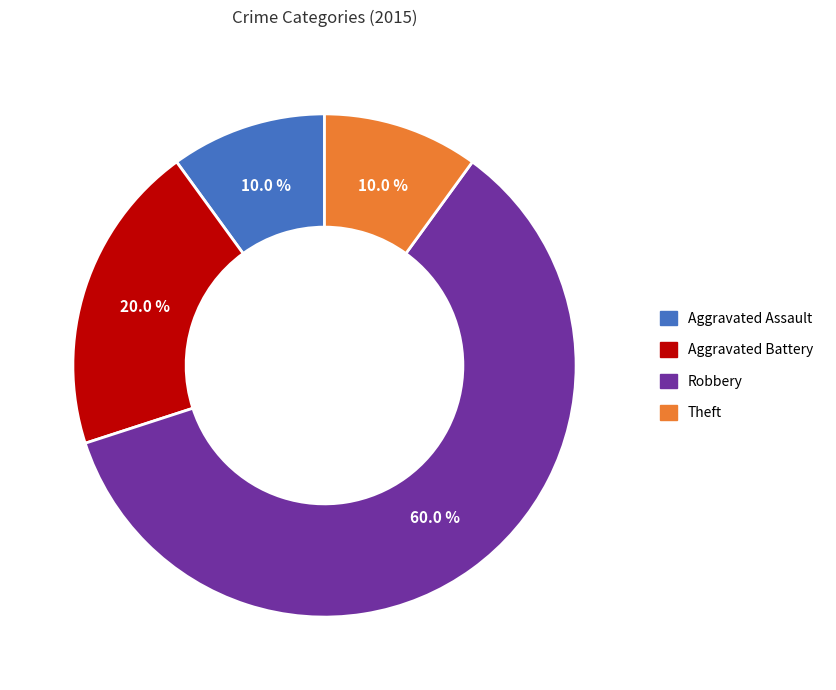

Is there a majority slice in this chart?

Yes